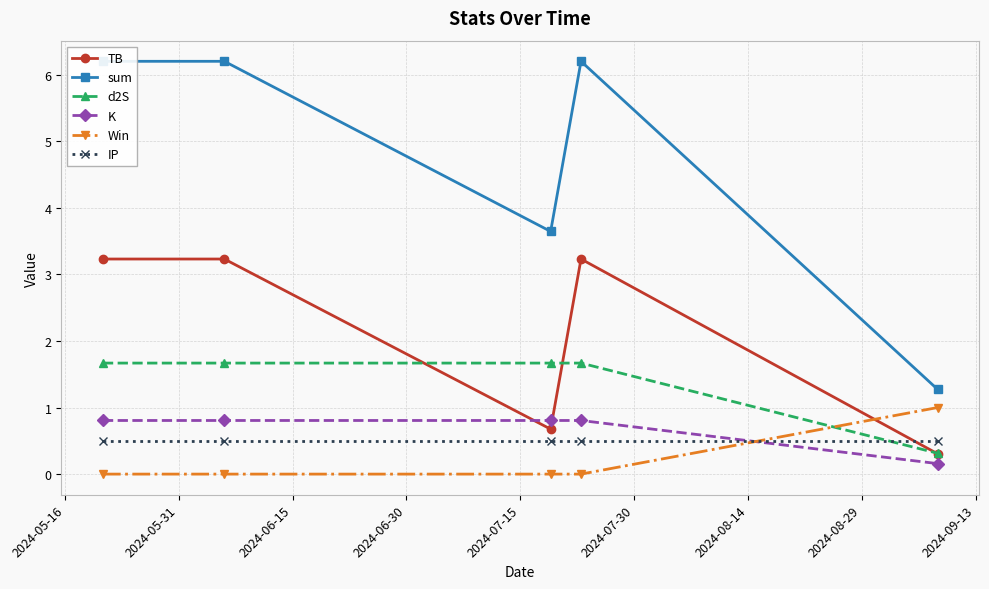

How many lines are shown in the chart?

6